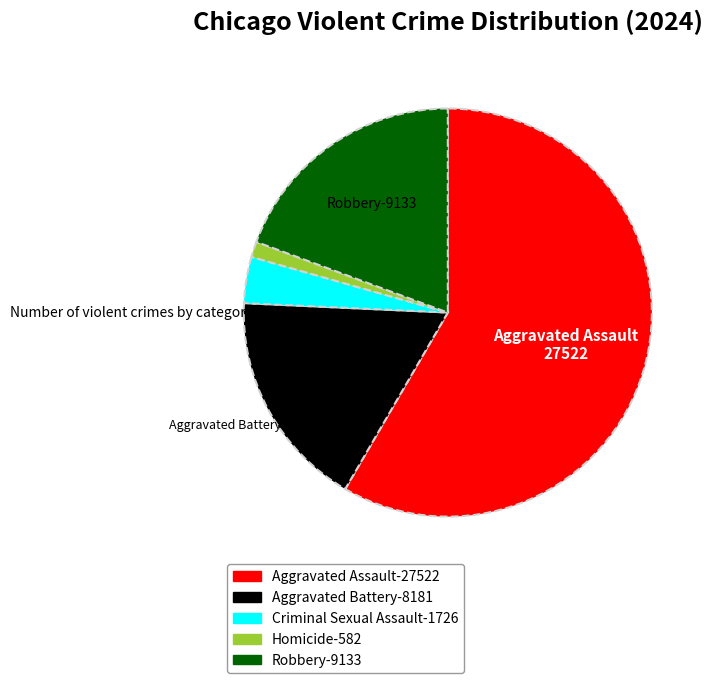

Is it true that Aggravated Battery is 24% of the pie?

False